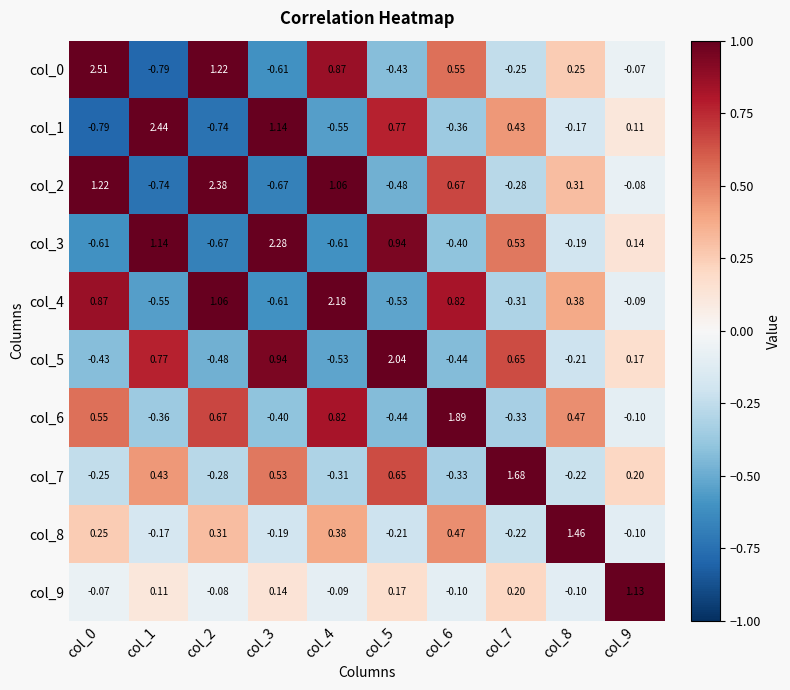

At how many categories does at least one series exceed 0?

10